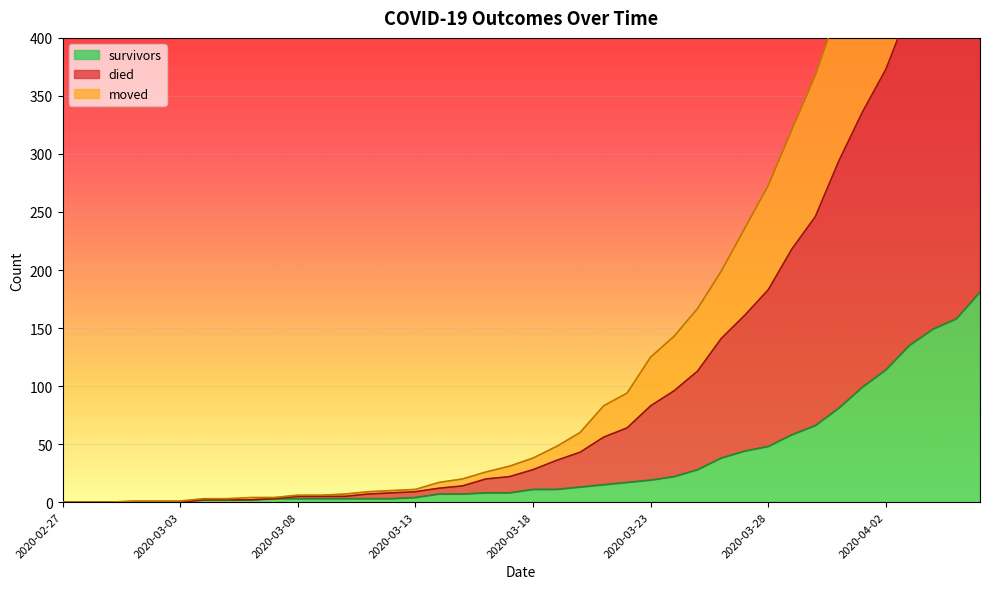

How many lines are shown in the chart?

3